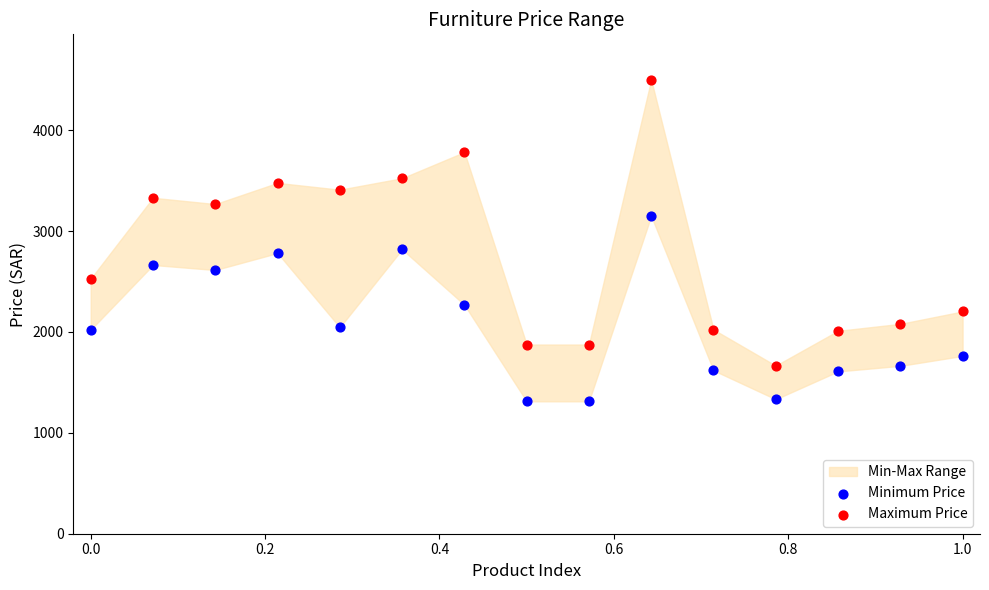

In the Maximum Price series, what Y value is closest to 3083?

3267.5